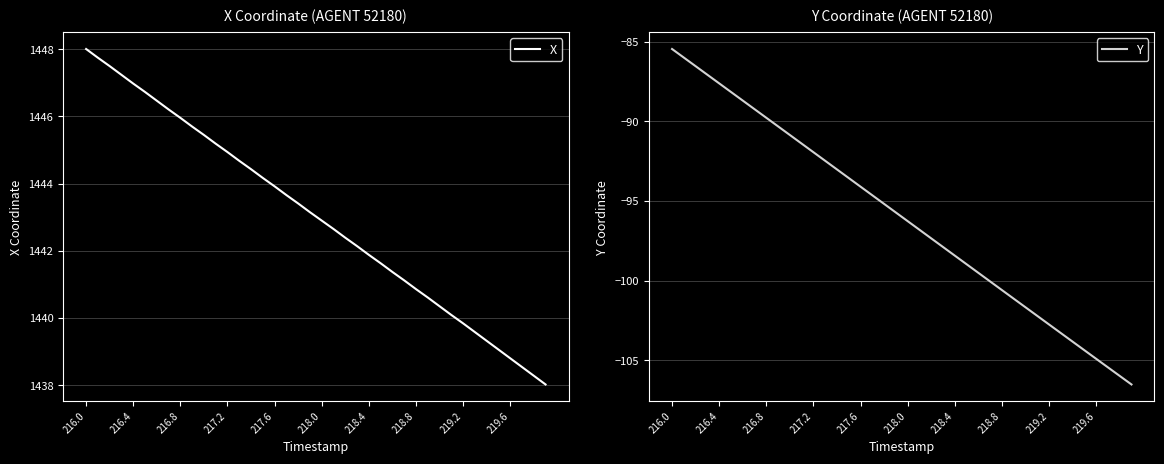

What is the maximum value for X?

1448.0